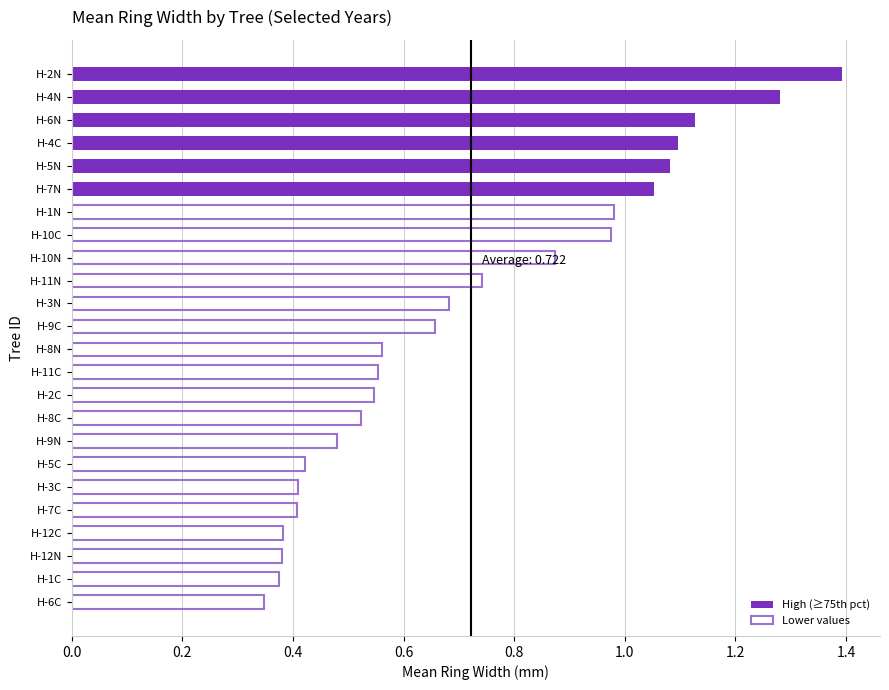

Are the bars horizontal?

Yes